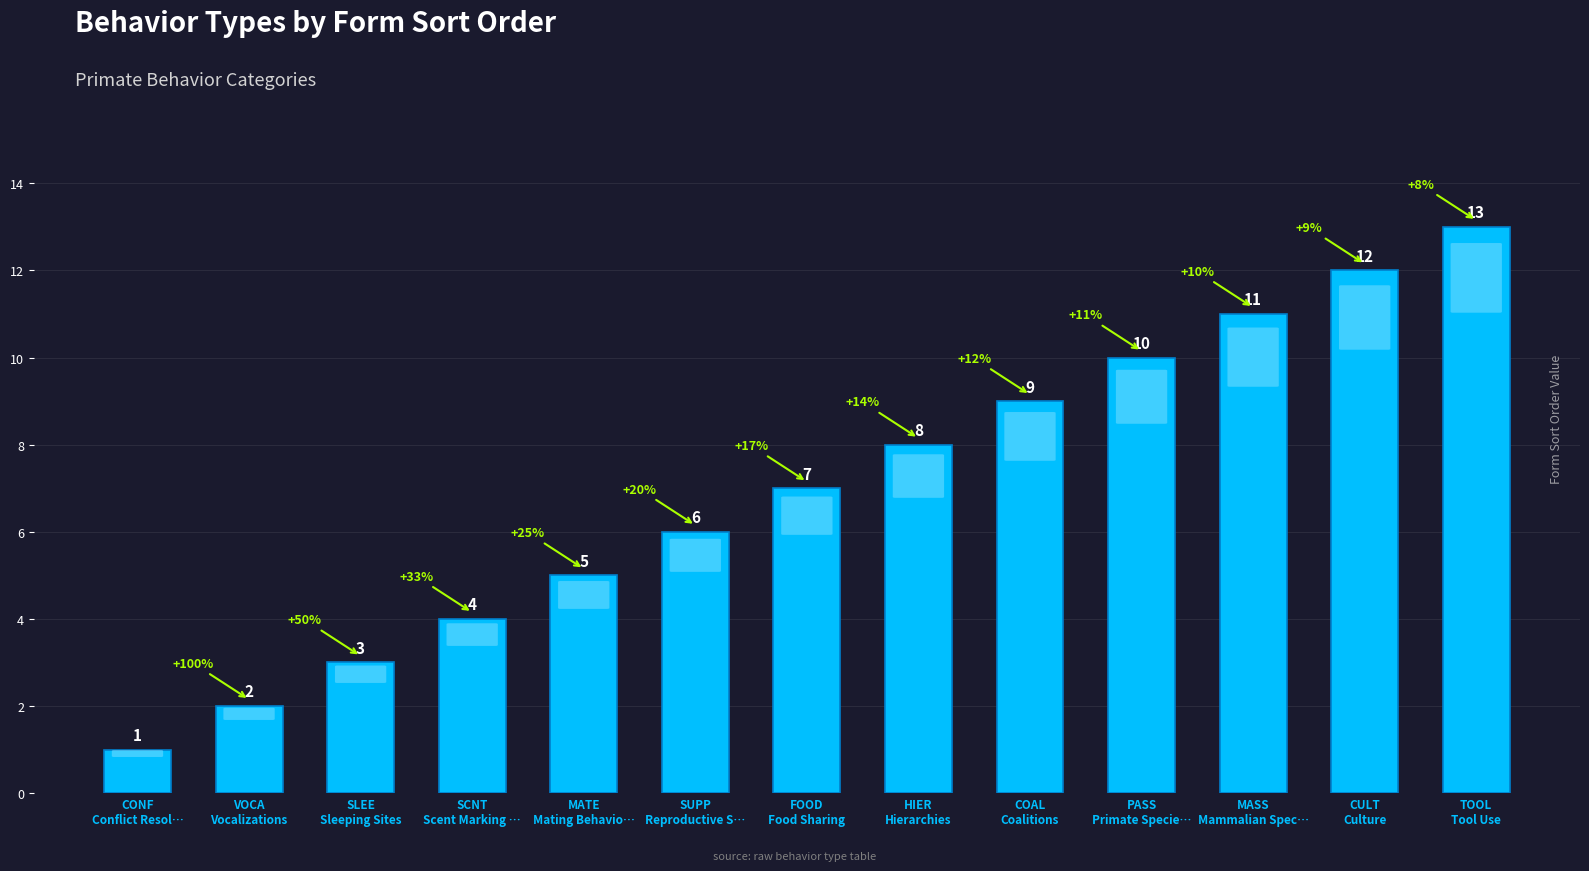

Approximately how many times larger is the value at PASS
Primate Specie… compared to CONF
Conflict Resol…?

10.0